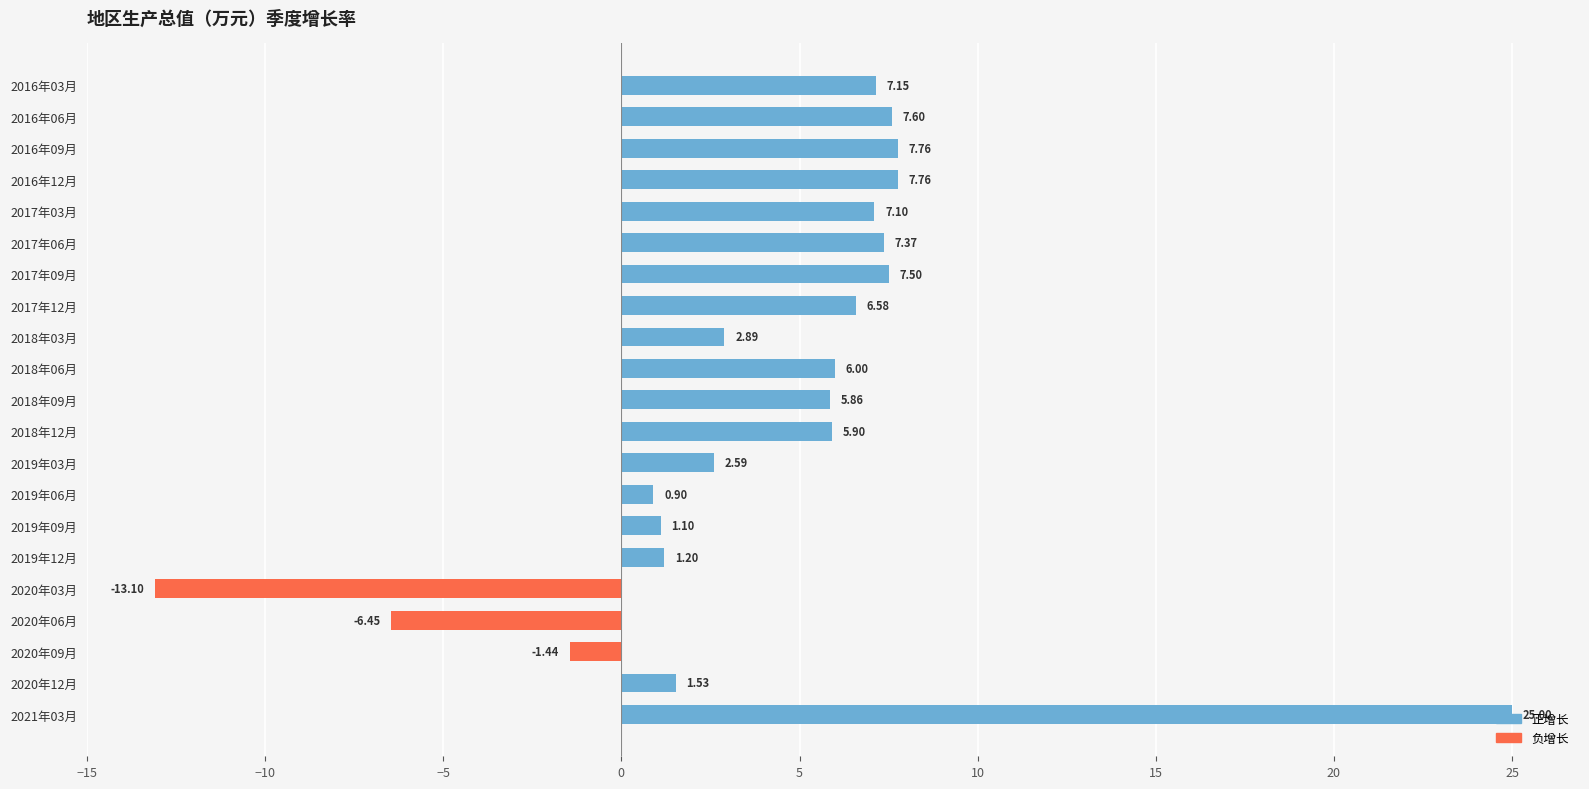

Between 2017年03月 and 2020年03月, which series saw the biggest shift?

负增长